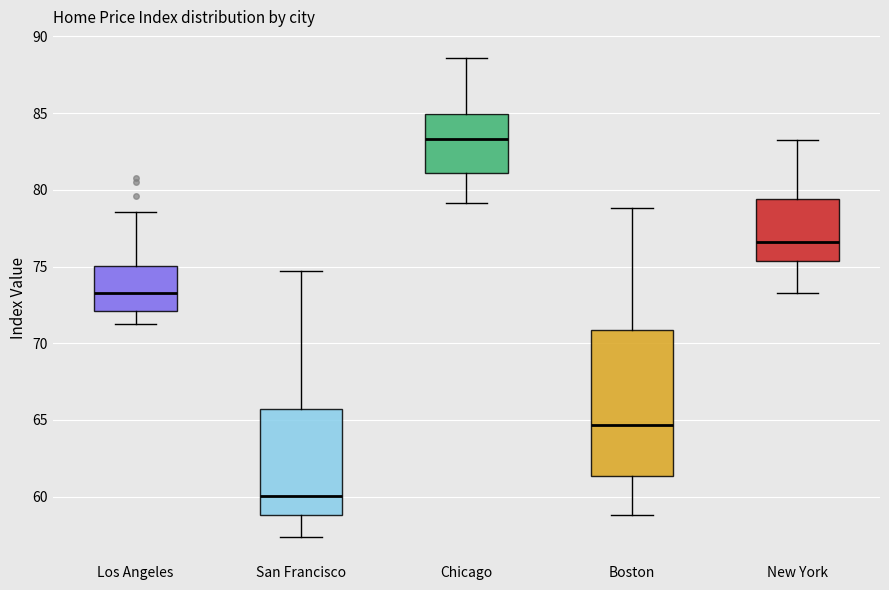

Reading left to right, transcribe this box plot: for each box, give where its median line is, the range the box spans, and where its two whiskers end, as read against the y-axis. The values are not printed on the chart, so give them approximately, as read against the axis.

Los Angeles: median 73.5, box 72.0 to 75.0, whiskers 71.5 to 78.5
San Francisco: median 60.0, box 59.0 to 65.5, whiskers 57.5 to 74.5
Chicago: median 83.5, box 81.0 to 85.0, whiskers 79.0 to 88.5
Boston: median 64.5, box 61.5 to 71.0, whiskers 59.0 to 79.0
New York: median 76.5, box 75.5 to 79.5, whiskers 73.5 to 83.5